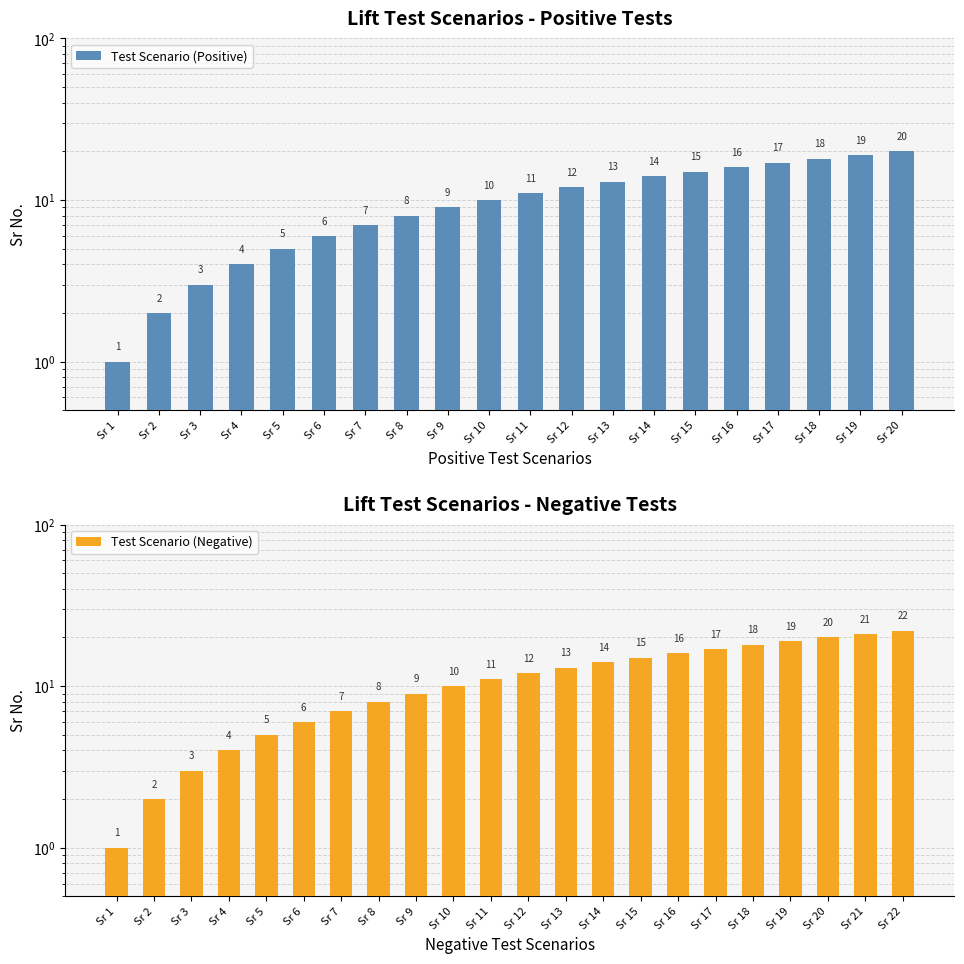

What is the average value?

10